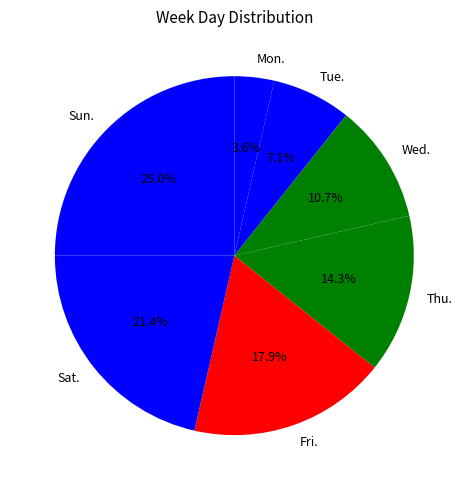

Which has a higher value, Sun. or Tue.?

Sun.